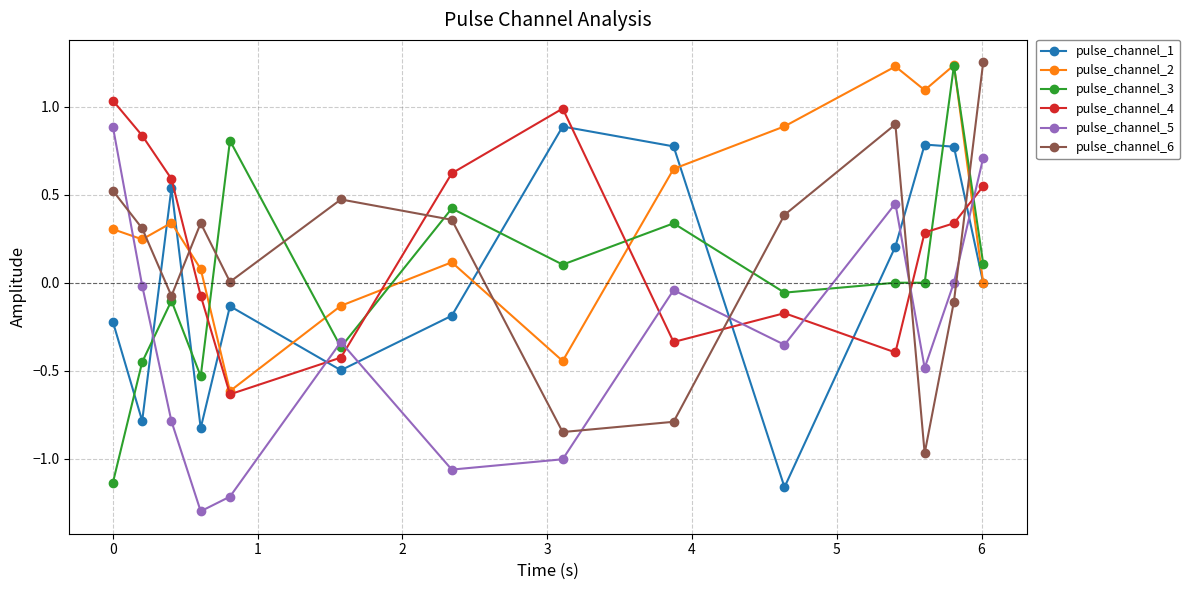

Which series has the widest spread of values?

pulse_channel_3